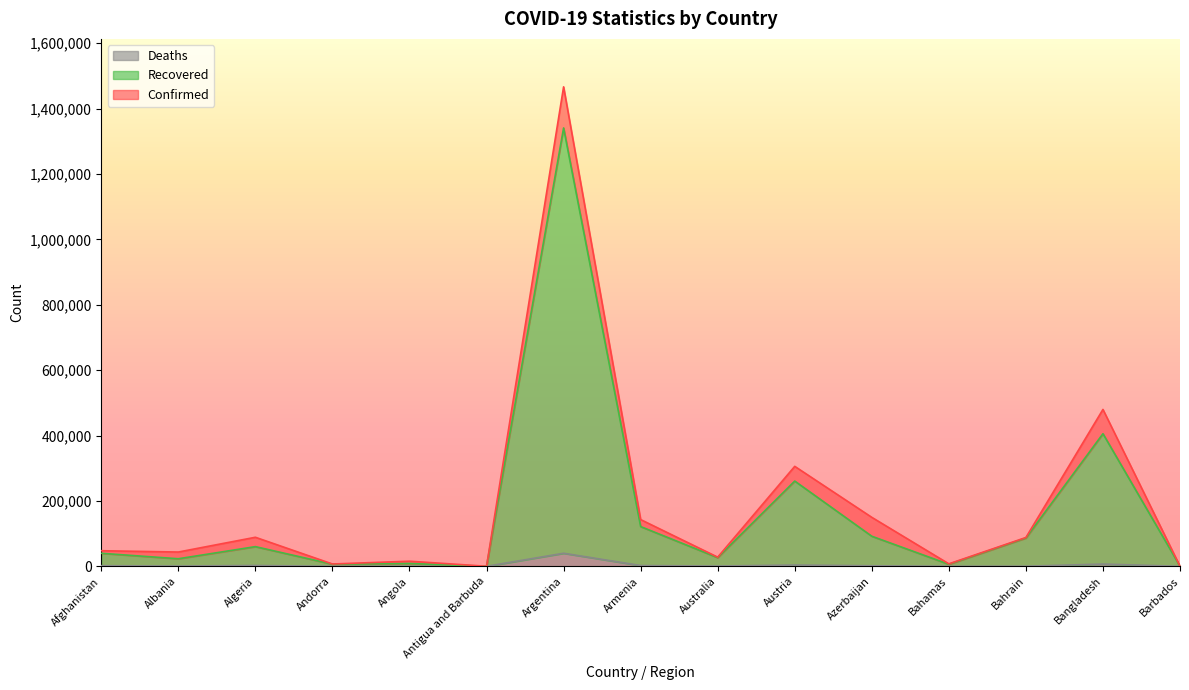

What is the label of the 7th point from the right?

Australia